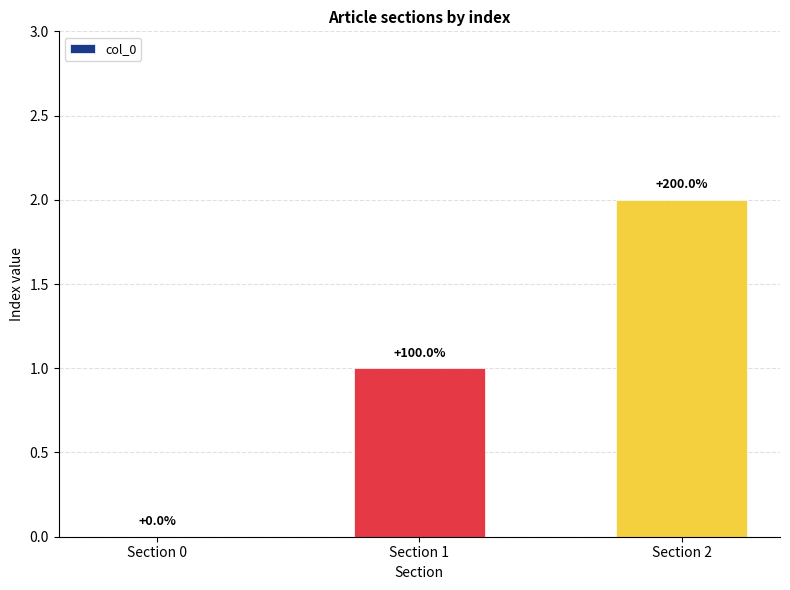

Are the bars horizontal?

No